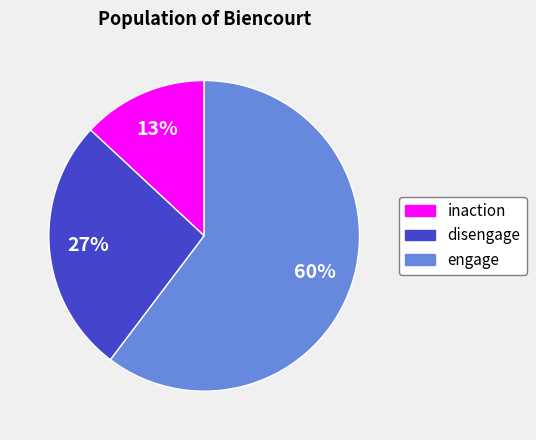

Between inaction and disengage, which is larger?

disengage